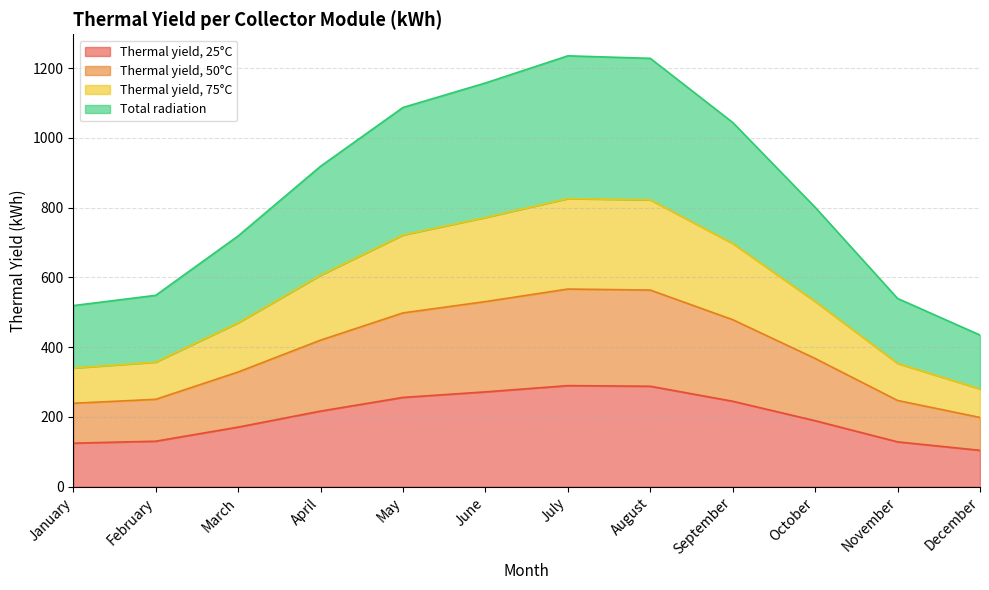

Which label corresponds to the largest value in the chart?

July